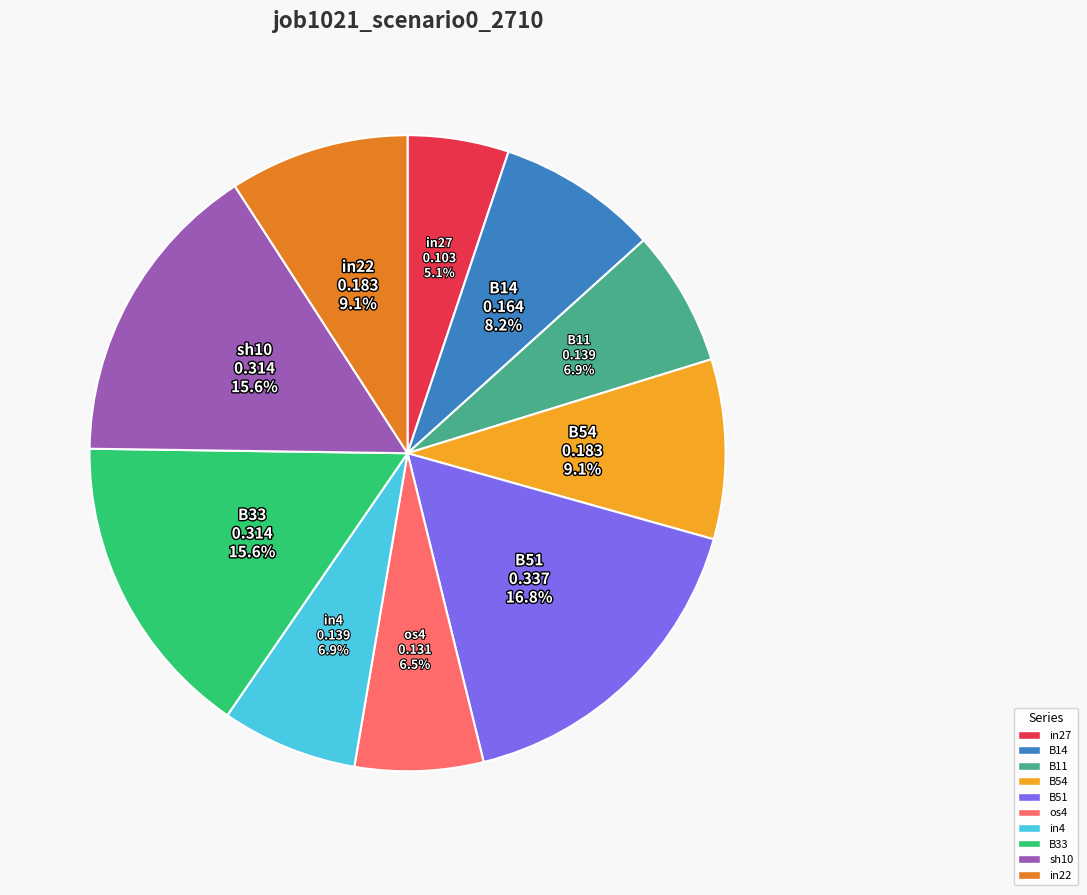

True or false: in22 accounts for 18% of the total.

False